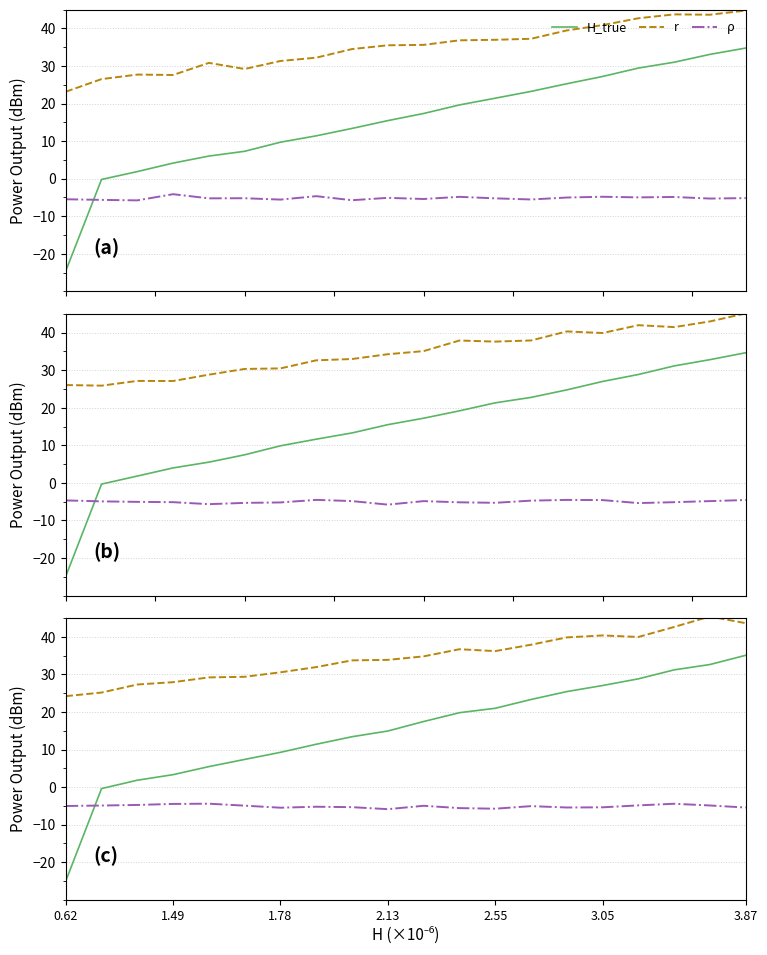

At 10, list the series in order from smallest to largest.

ρ, H_true, r